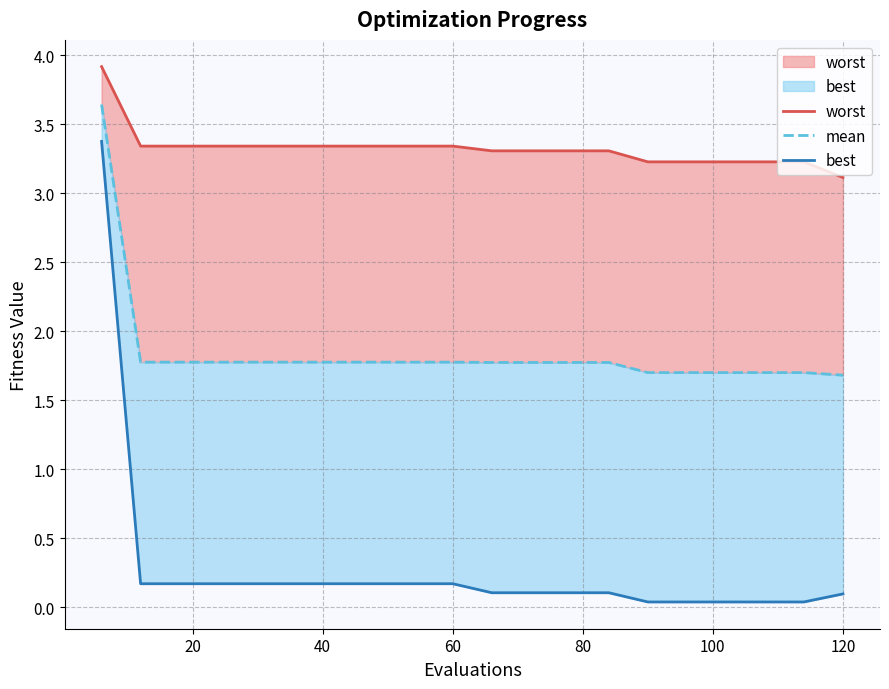

The value of best at 60 is 0.3. True or false?

False